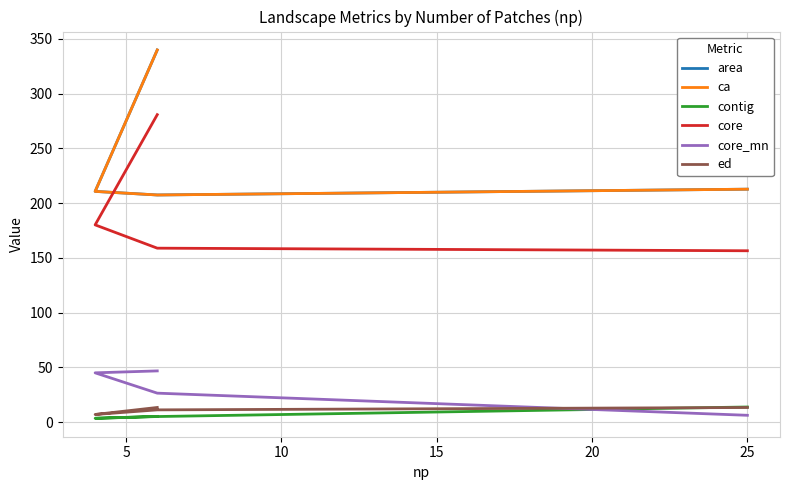

Where is ed nearest to the value 10?

10